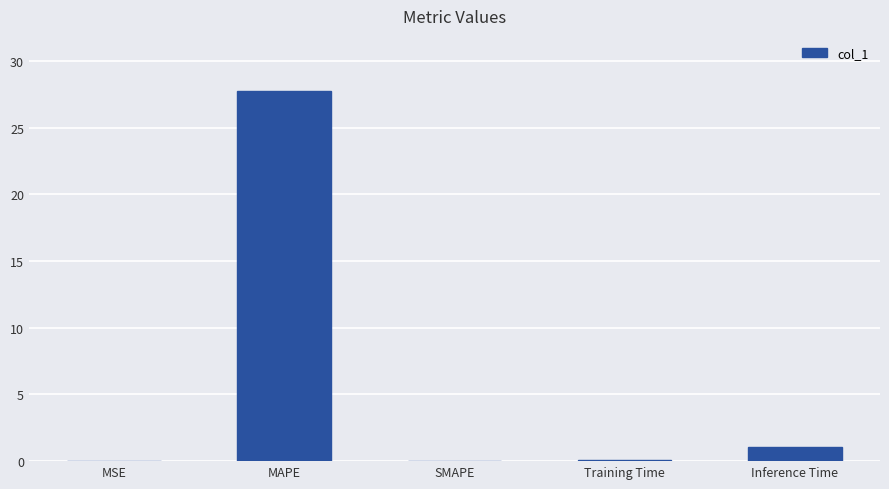

The value at MSE is 0.0. True or false?

True